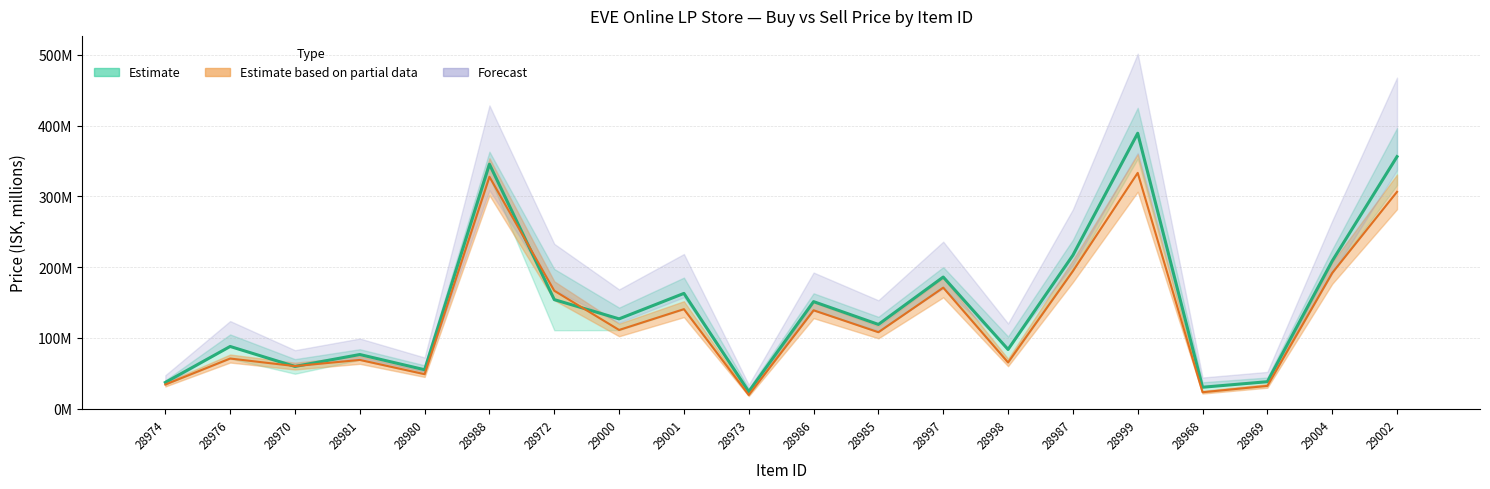

Are the bars horizontal?

No